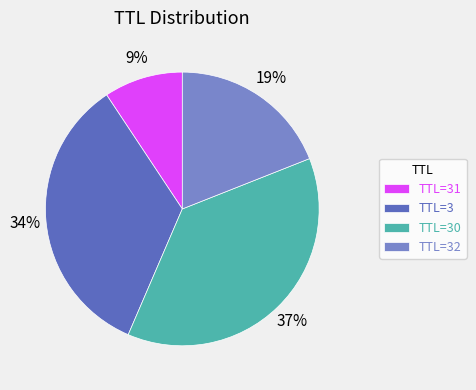

How many slices are in this pie chart?

4